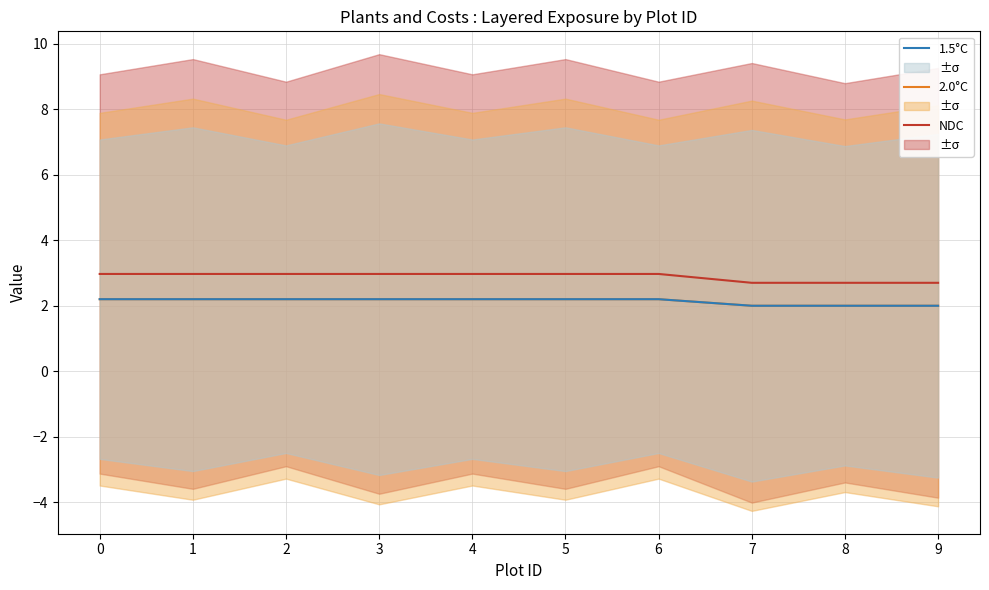

Is the value of NDC at 9 greater than the value of 2.0°C at 6?

Yes